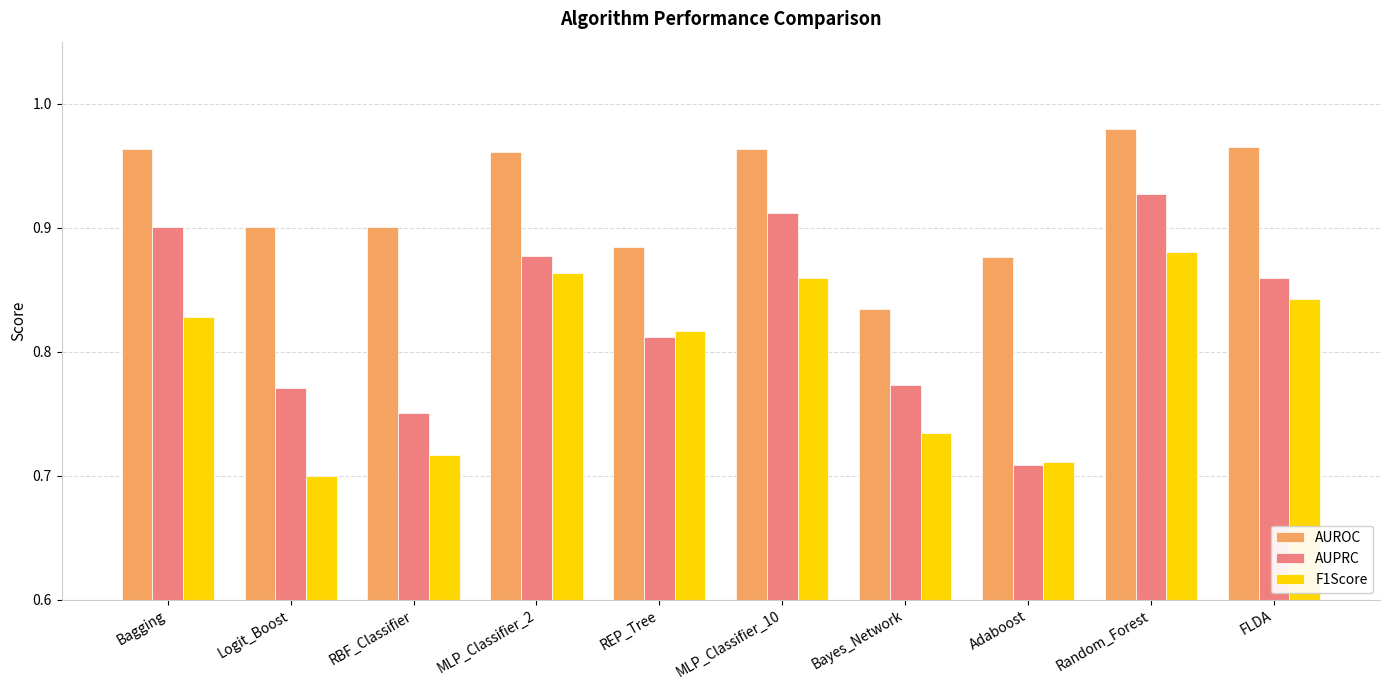

What position from the right is MLP_Classifier_10?

5